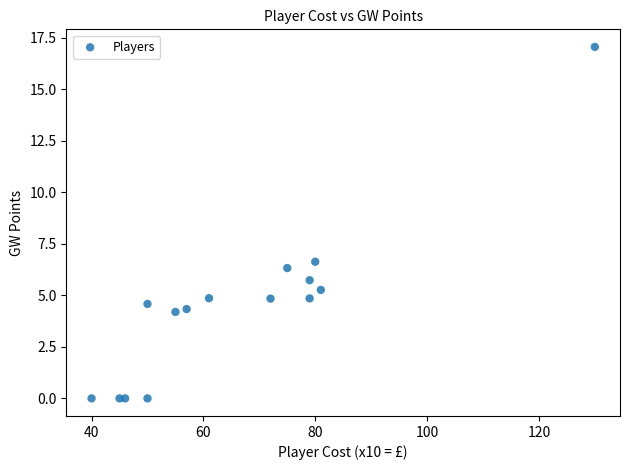

What Y value in the scatter plot is closest to 8?

6.6